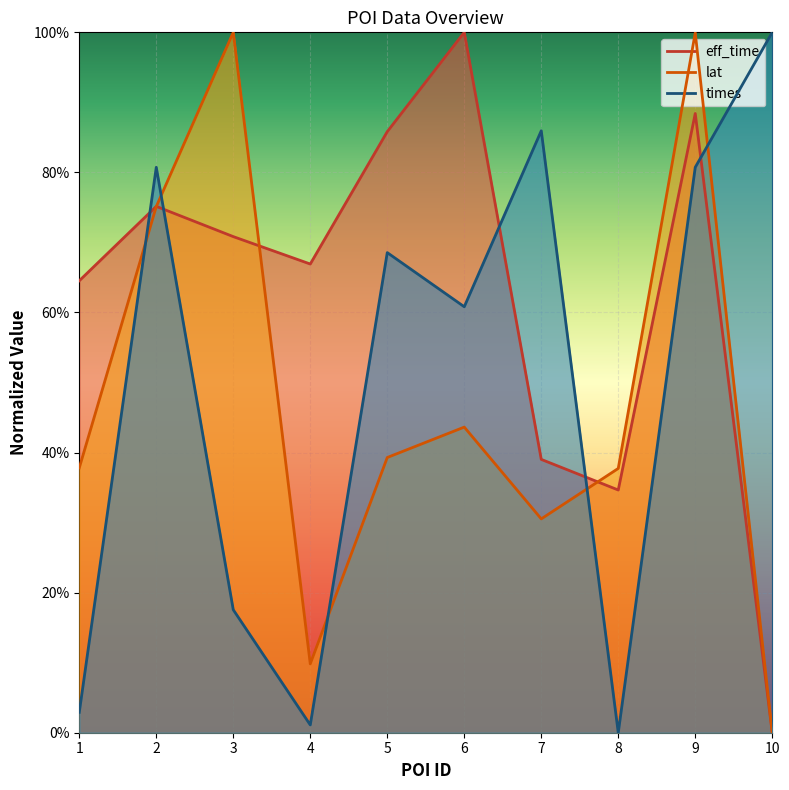

Which has a higher value, 1 or 10?

1